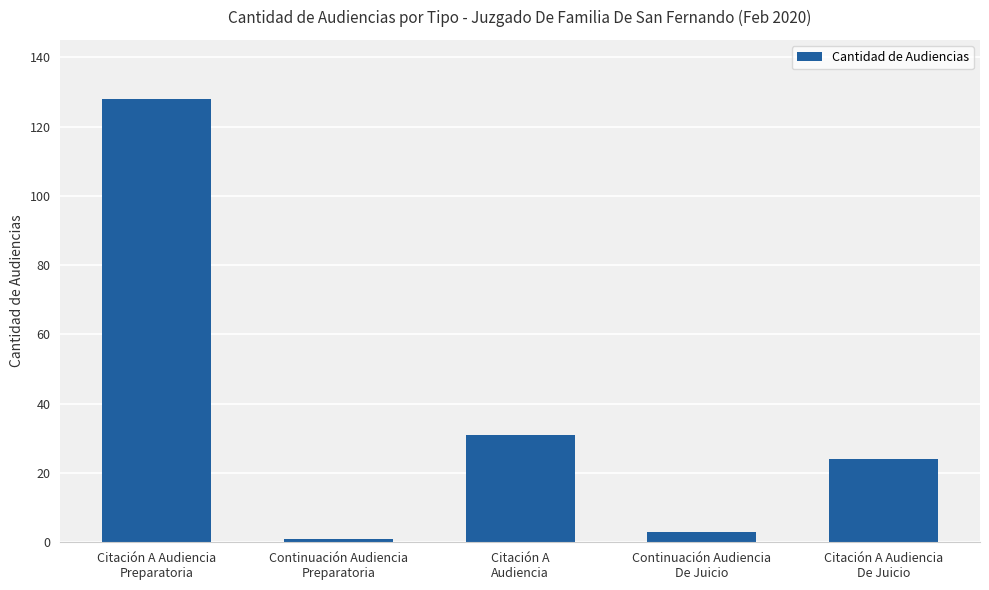

How many series are shown in this chart?

1